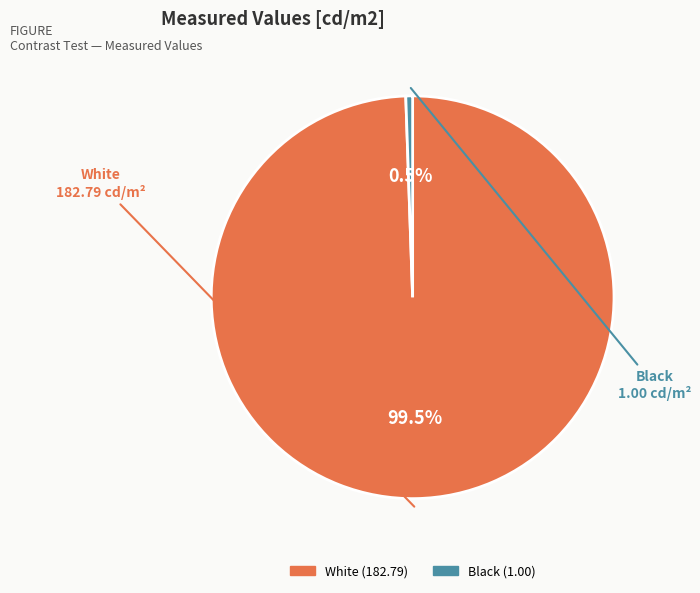

What portion of the pie excludes Black?

99.5%